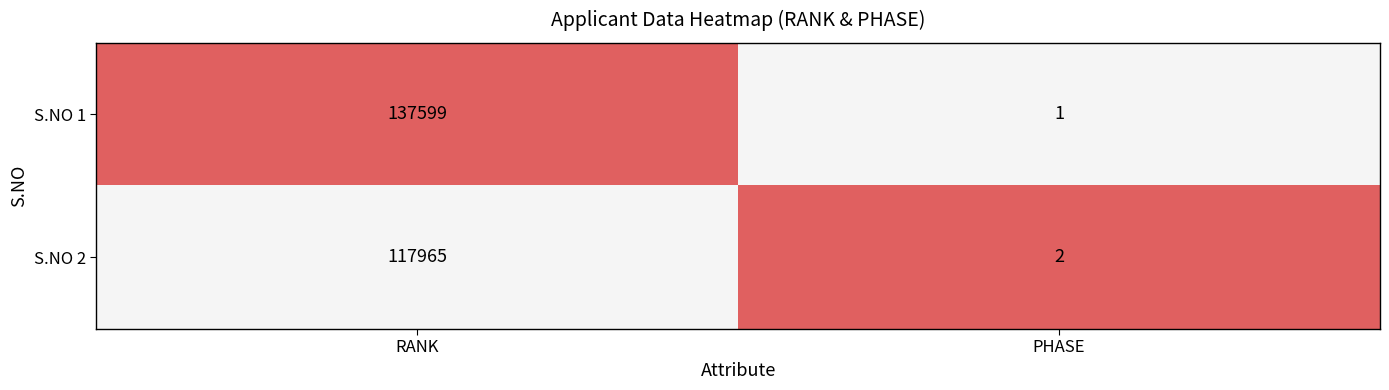

At which label does S.NO 2 reach its peak?

RANK